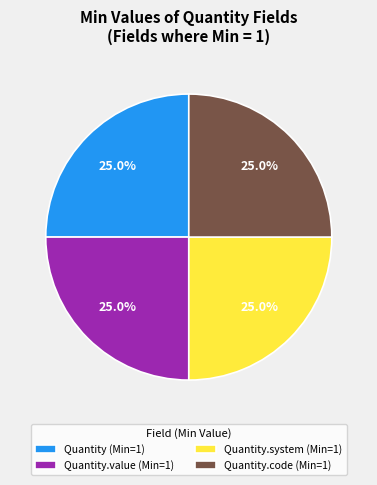

To the nearest percent, what is the average slice percentage?

25%